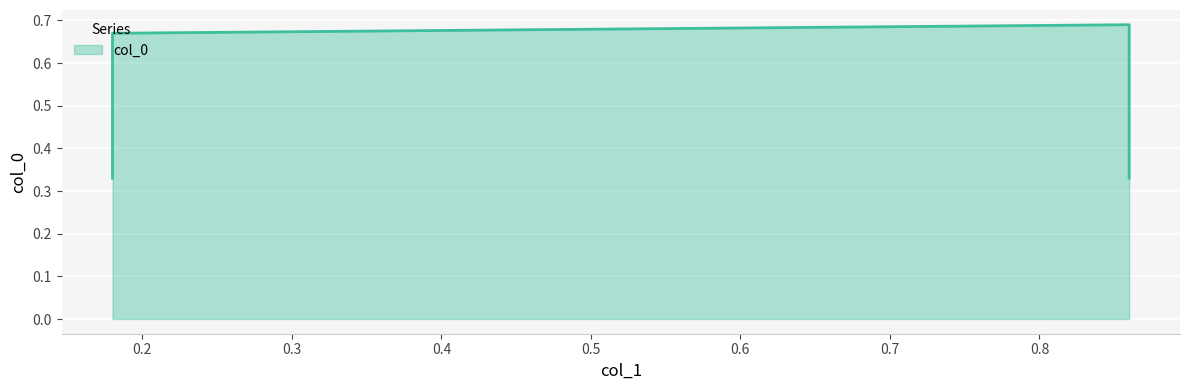

What is the value of the 4th point from the left?

0.7